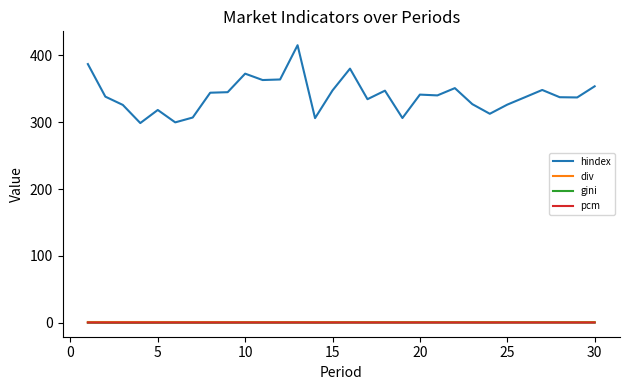

Which series has the widest spread of values?

hindex